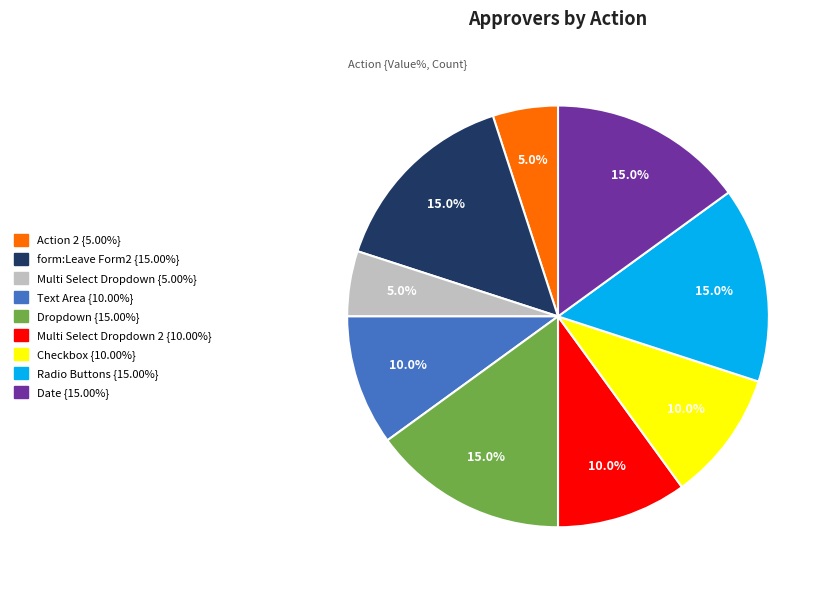

Does any single category account for the majority?

No